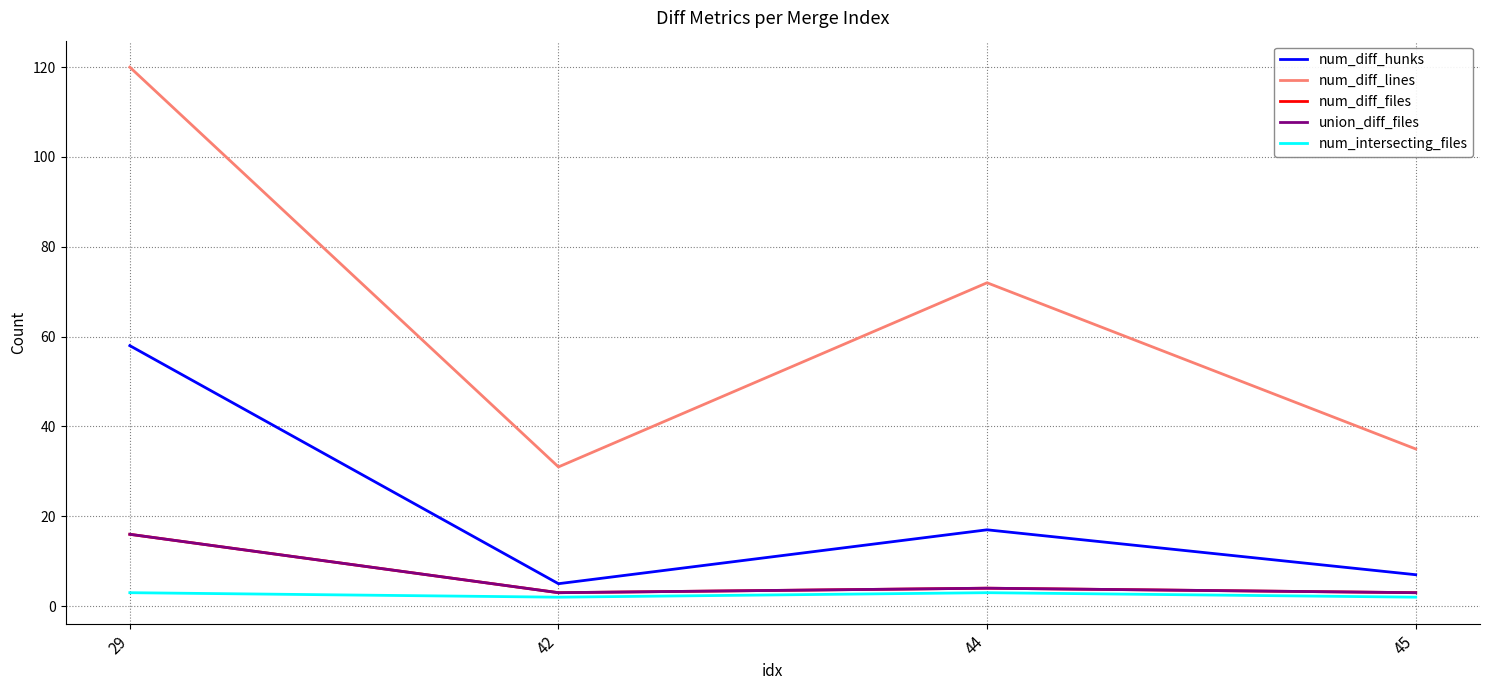

True or false: union_diff_files has a value of 4 at 44.

True